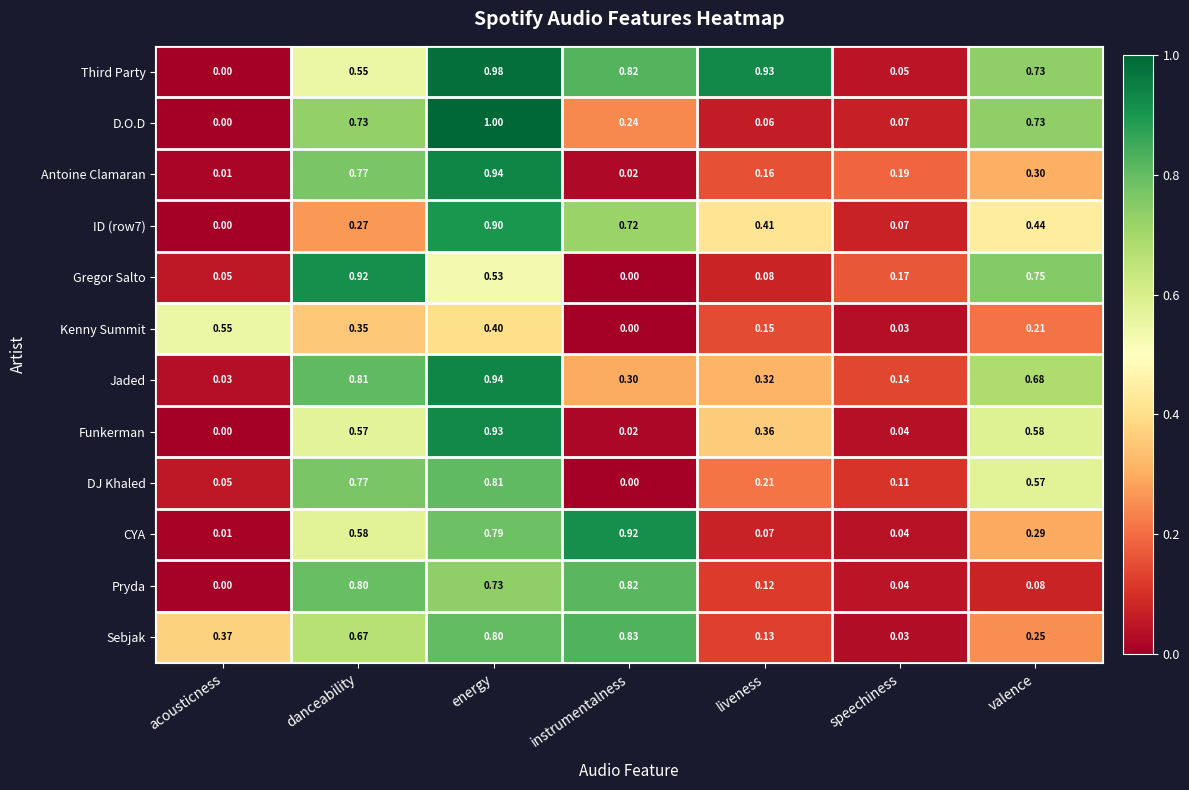

Where is Gregor Salto nearest to the value 0?

instrumentalness